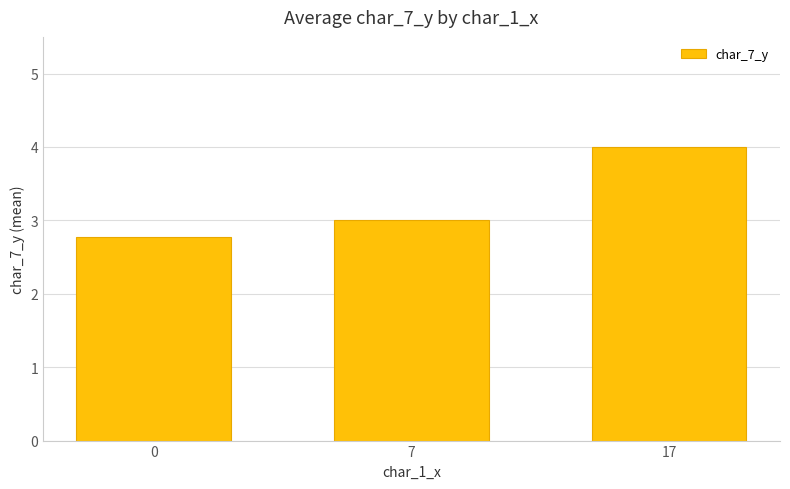

What is the average value?

3.3